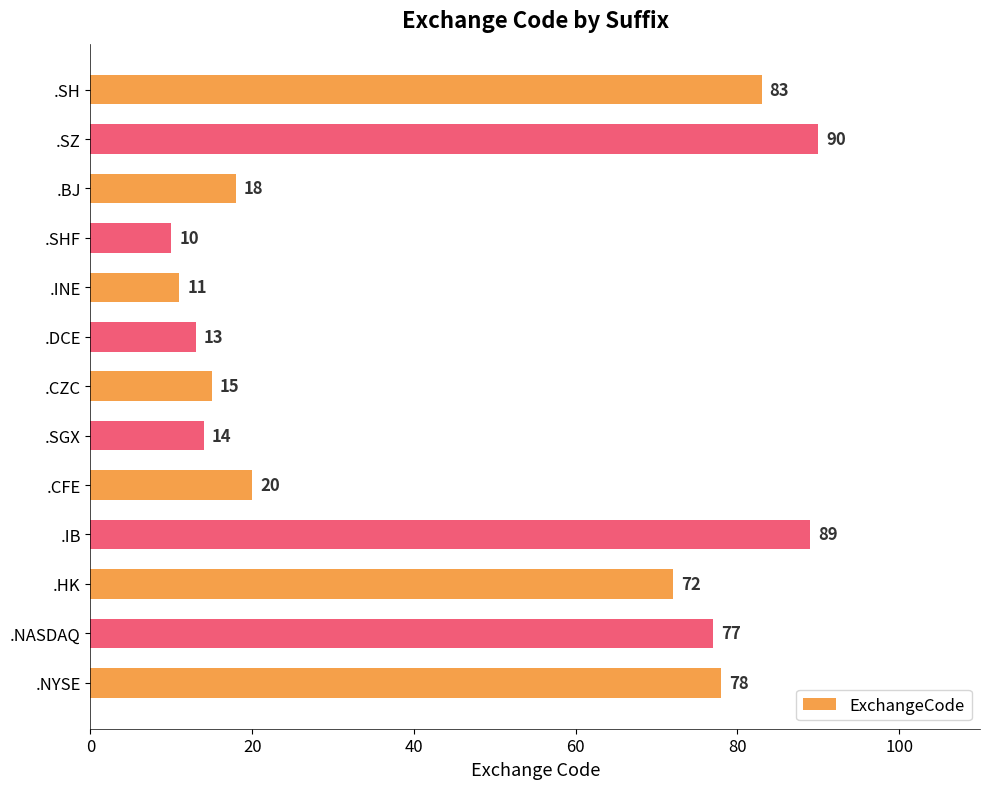

What is the sum of all values?

590